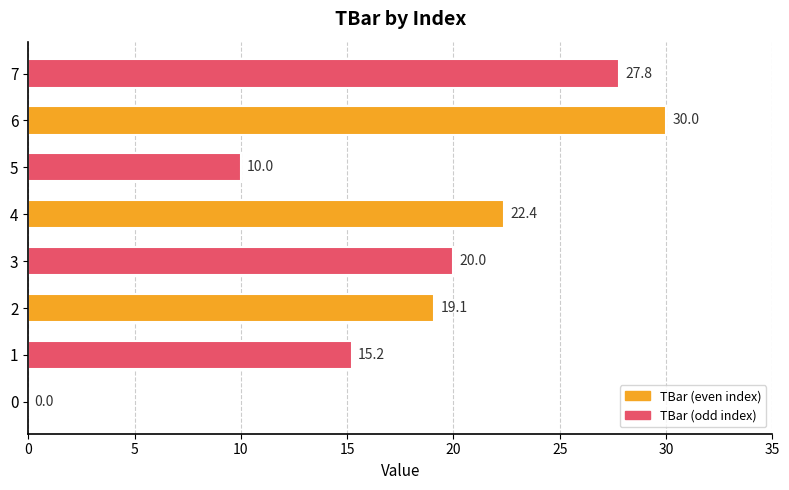

What is the change in value from 1 to 5?

-5.2